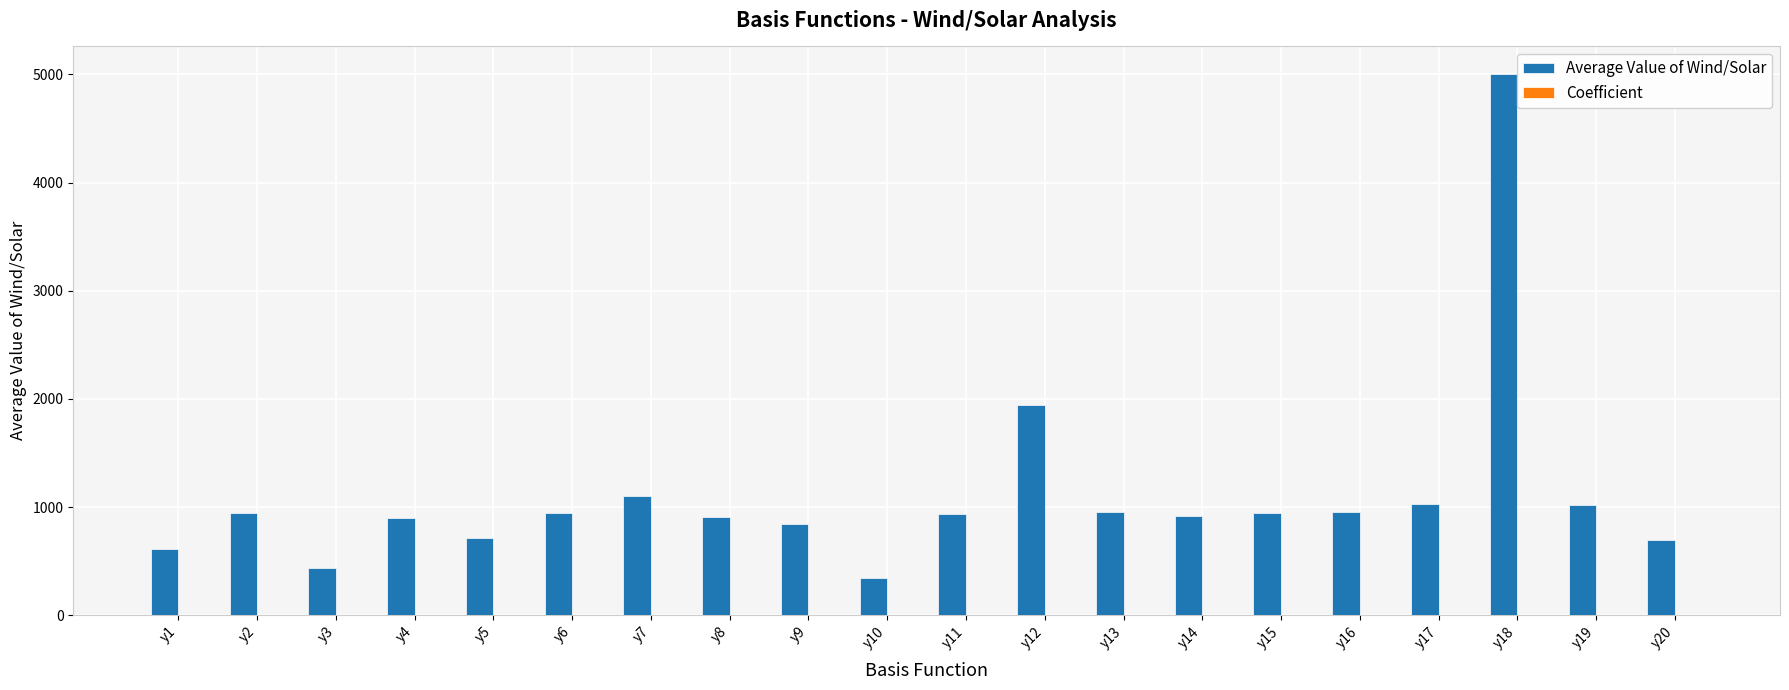

What is the total value across all series at y1?

610.1